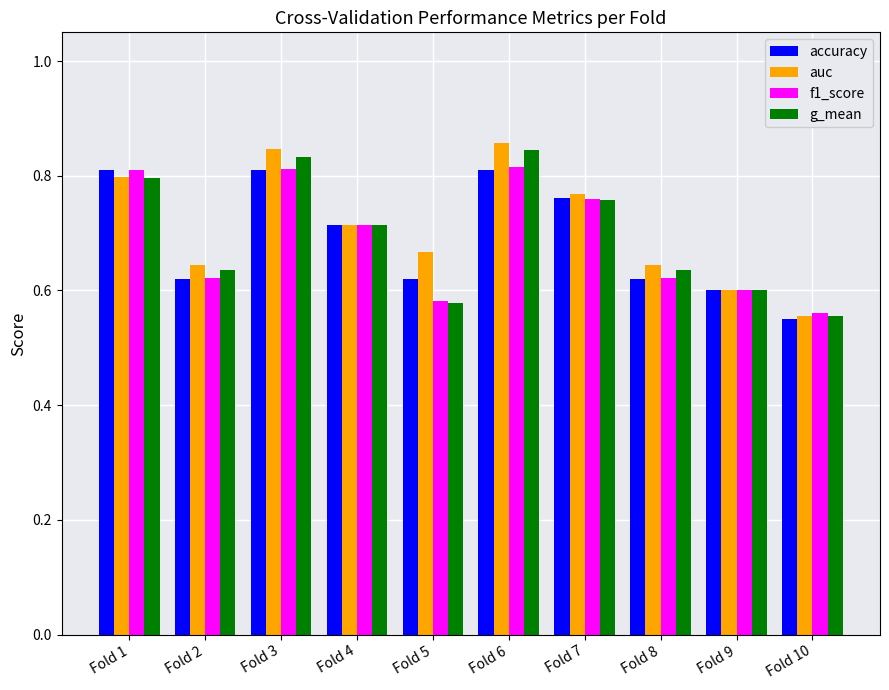

How many bars are there in each group?

4